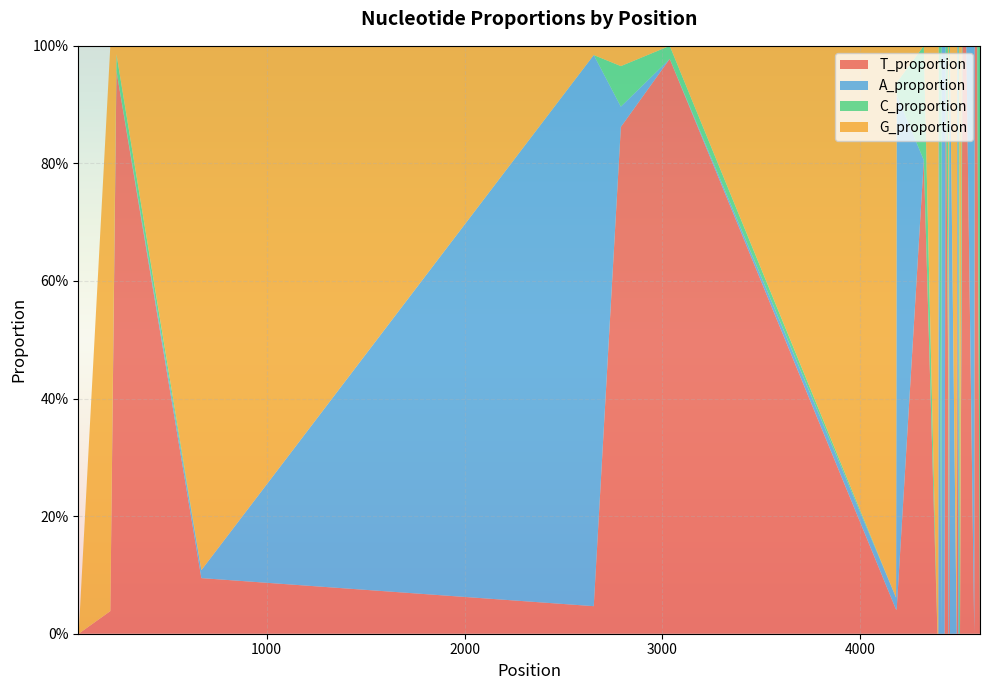

Reading right to left, transcribe all the data shown in this chart.

T_proportion: 0.0	1.0	1.0	1.0	1.0	0.0	1.0	1.0	1.0	0.7	0.0	0.0	0.0	1.0	0.3	0.0	0.0	0.7	0.0	0.0	0.5	1.0	0.0	0.0	0.0	0.0	0.0	0.0	0.8	0.0	0.0	1.0	0.9	0.0	0.1	1.0	0.0	0.0	1.0	0.0
A_proportion: 0.0	0.0	0.0	0.0	0.0	1.0	0.0	0.0	0.0	0.0	0.0	0.0	1.0	0.0	0.7	0.0	1.0	0.0	1.0	0.0	0.0	0.0	1.0	1.0	0.0	1.0	0.0	0.0	0.0	0.9	0.0	0.0	0.0	0.9	0.0	0.0	0.0	0.0	0.0	0.0
C_proportion: 1.0	0.0	0.0	0.0	0.0	0.0	0.0	0.0	0.0	0.3	0.0	1.0	0.0	0.0	0.0	0.0	0.0	0.3	0.0	0.0	0.5	0.0	0.0	0.0	1.0	0.0	0.0	0.0	0.2	0.0	0.0	0.0	0.1	0.0	0.0	0.0	0.0	0.0	0.0	0.0
G_proportion: 0.0	0.0	0.0	0.0	0.0	0.0	0.0	0.0	0.0	0.0	1.0	0.0	0.0	0.0	0.0	1.0	0.0	0.0	0.0	1.0	0.0	0.0	0.0	0.0	0.0	0.0	1.0	1.0	0.0	0.1	0.9	0.0	0.0	0.0	0.9	0.0	1.0	0.0	0.0	0.0